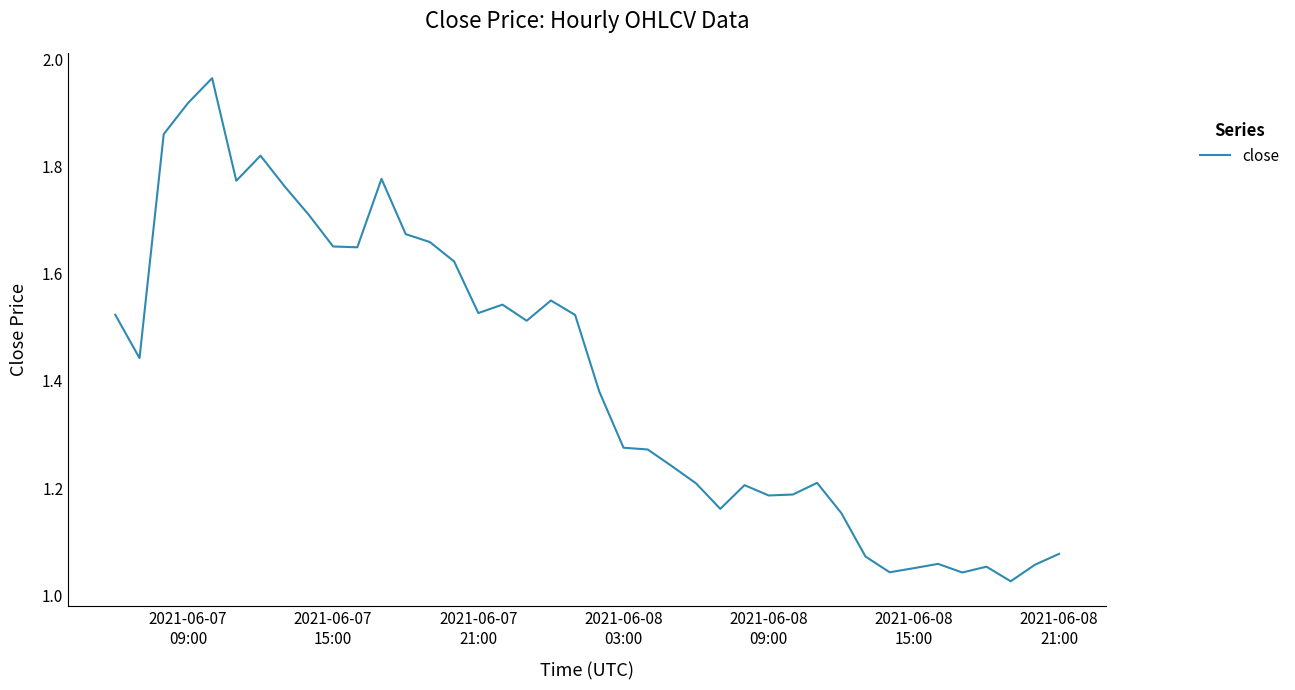

What is the smallest value displayed?

1.0